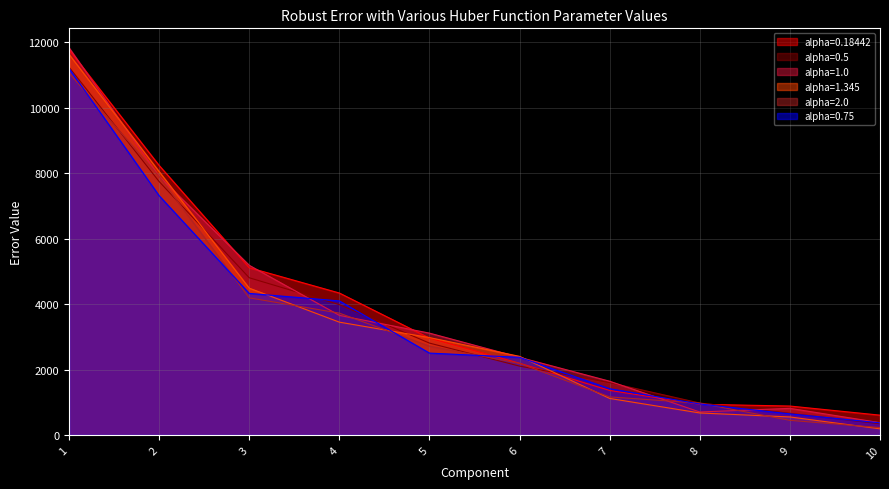

How many lines are shown in the chart?

6